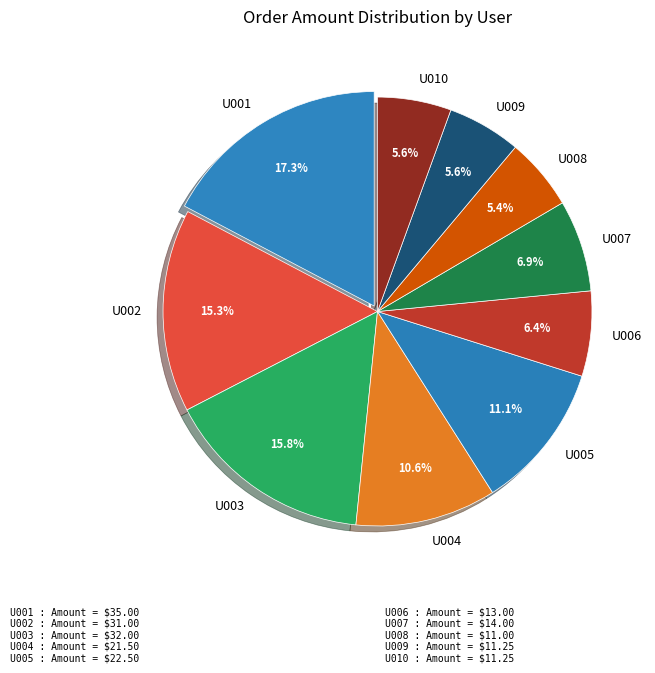

Which has a higher value, U006 or U003?

U003